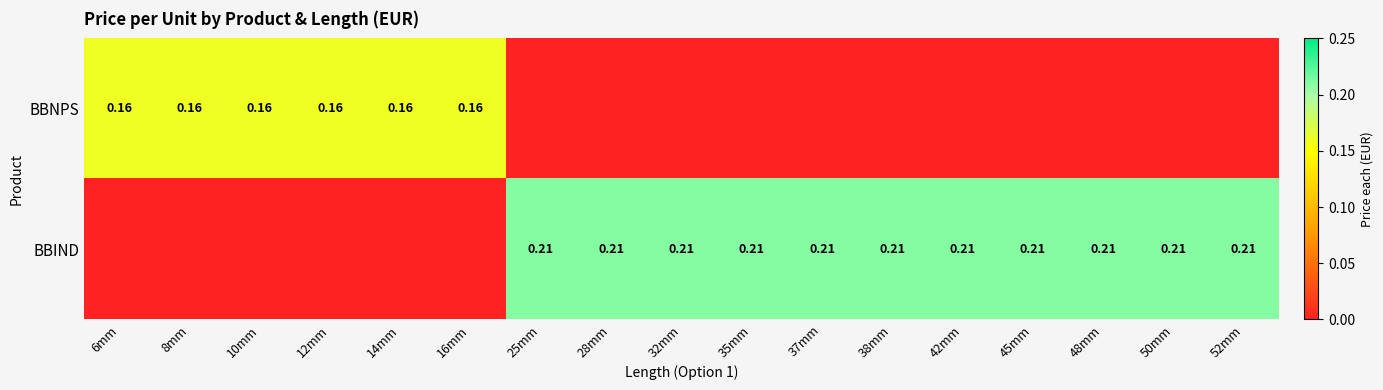

Is it true that BBNPS equals 0.0 at 50mm?

True